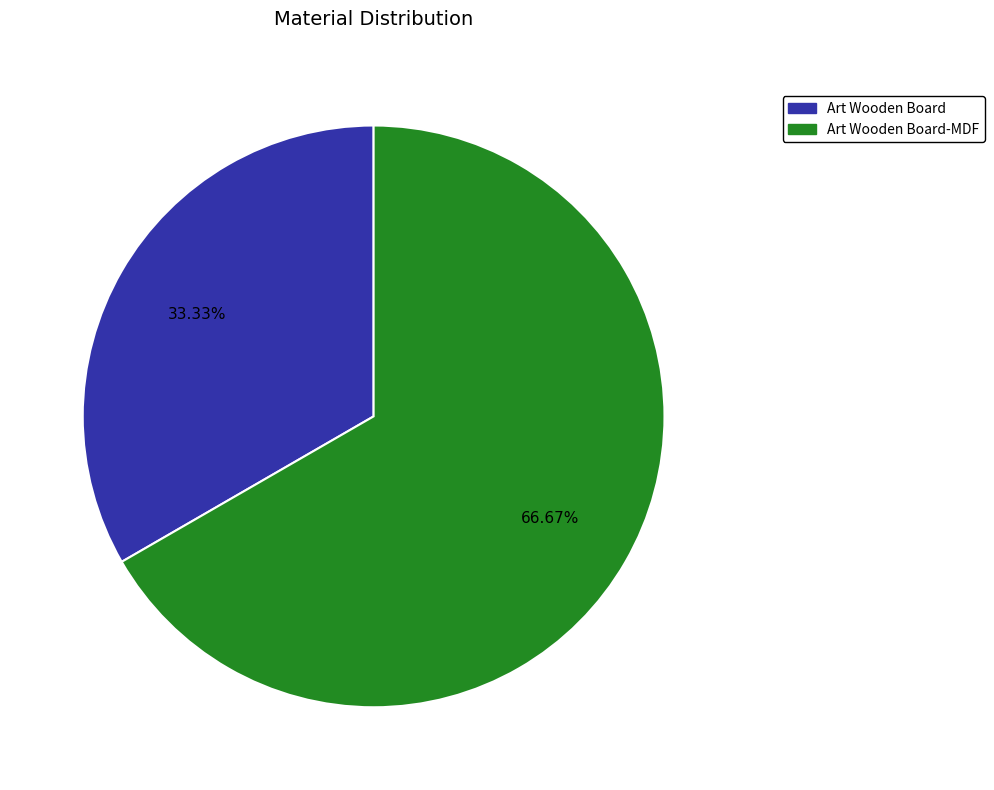

Does any single category account for the majority?

Yes